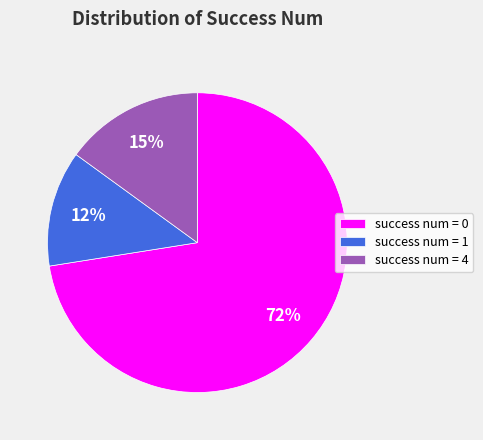

Approximately how many times larger is the value at success num = 4 compared to success num = 1?

1.2